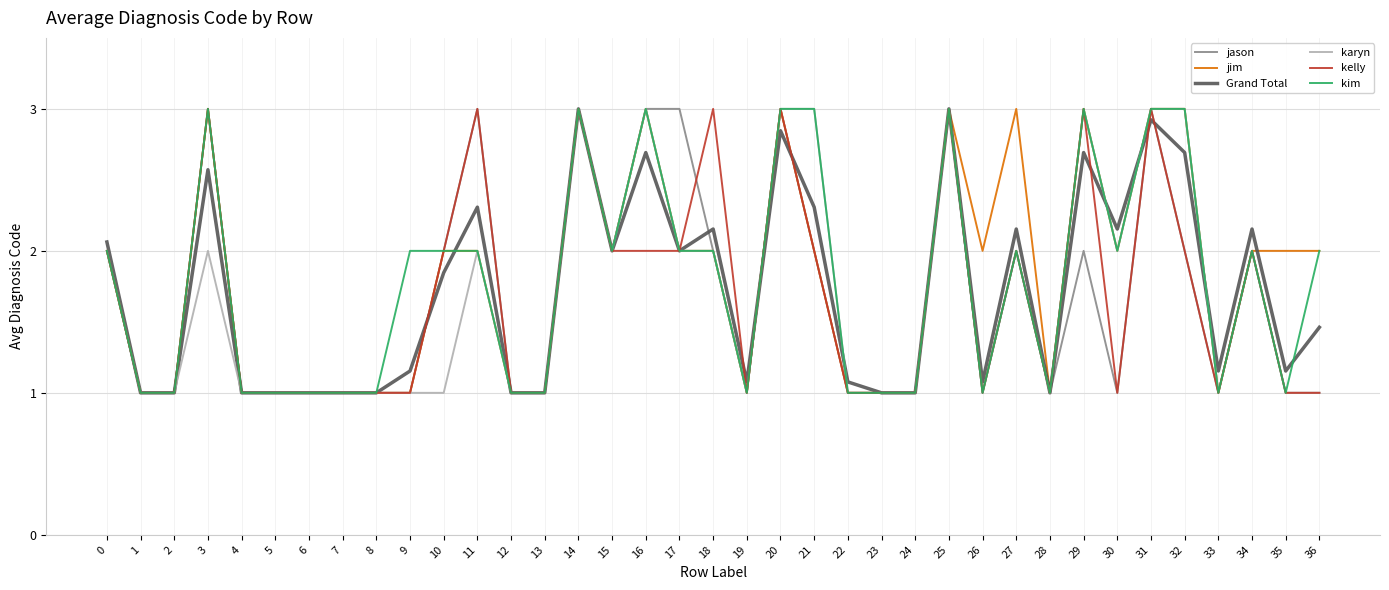

The value of Grand Total at 11 is 3.1. True or false?

False